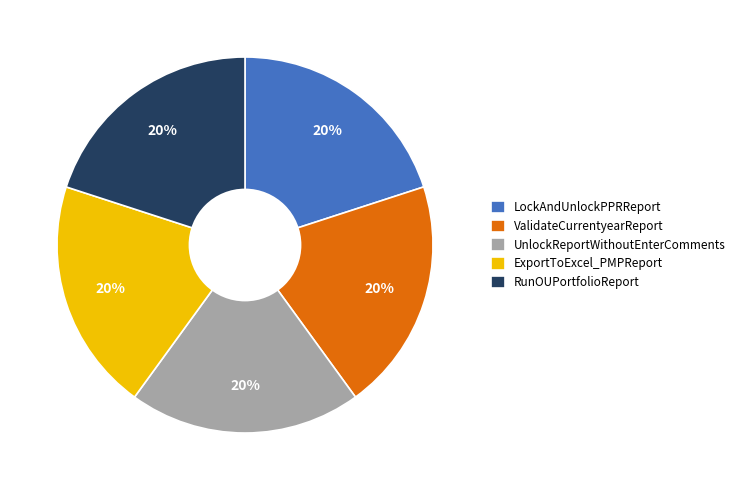

What is the ratio of the value at UnlockReportWithoutEnterComments to the value at LockAndUnlockPPRReport?

1.0